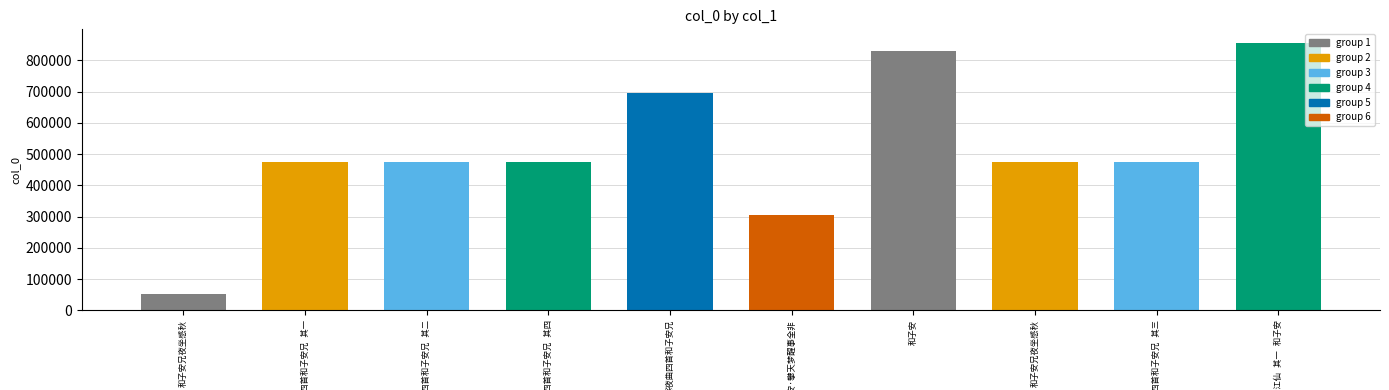

What is the difference between the values at 和子安兄夜坐感秋 and 寒夜曲四首和子安兄 其二?

80